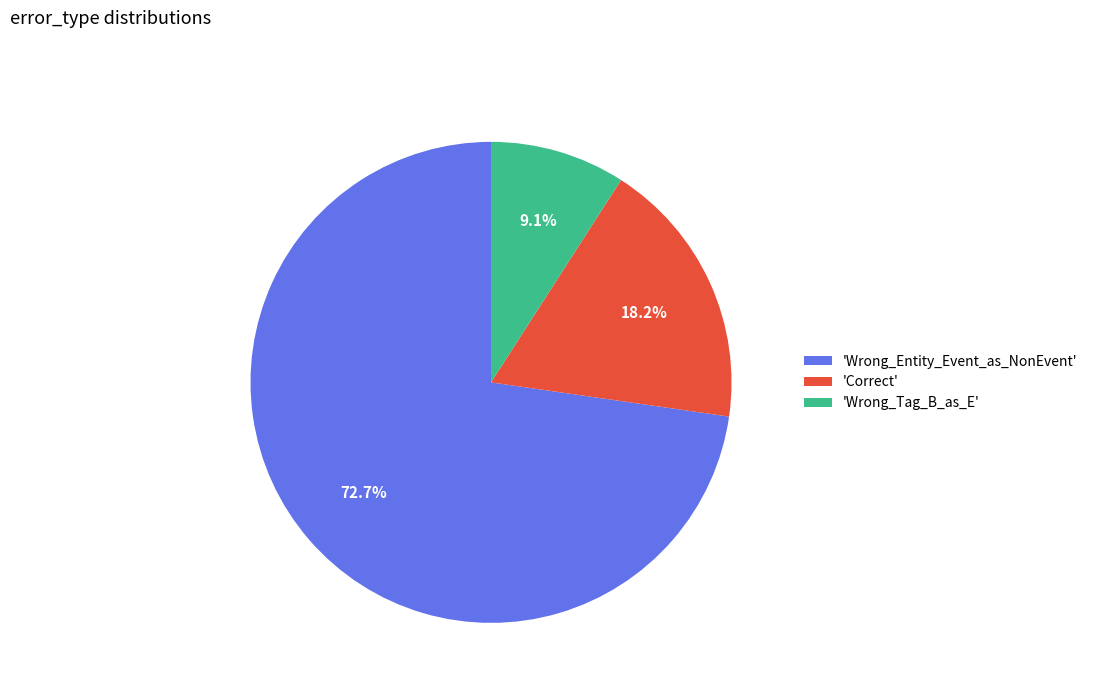

Rank the categories by value from lowest to highest.

'Wrong_Tag_B_as_E', 'Correct', 'Wrong_Entity_Event_as_NonEvent'